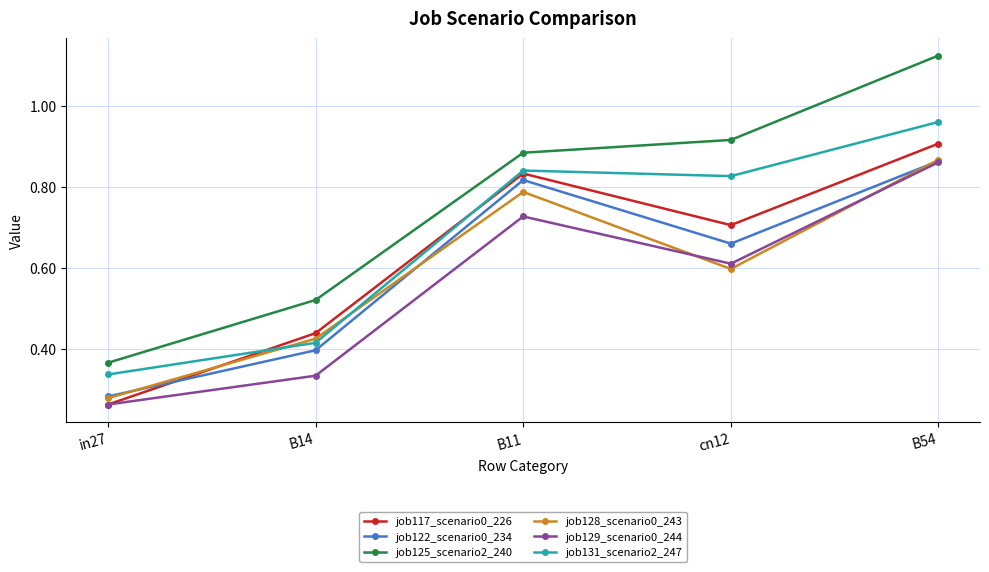

Does the chart have visible grid lines?

Yes